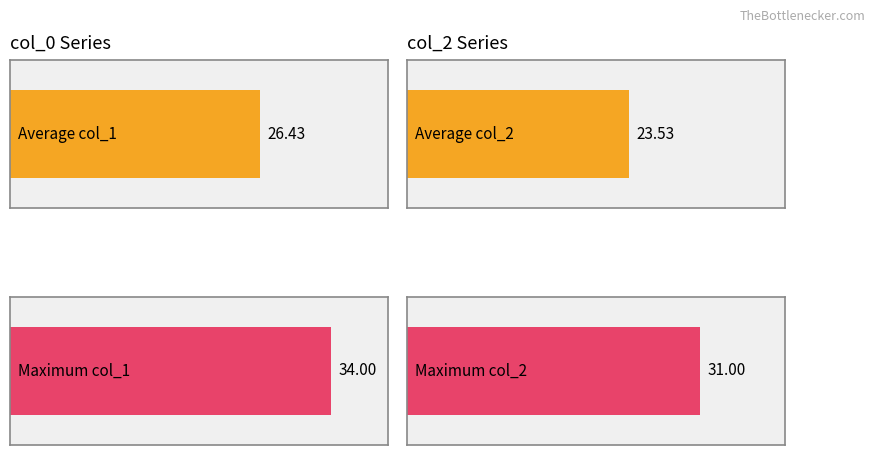

Which has a higher value, 31 or 22?

31